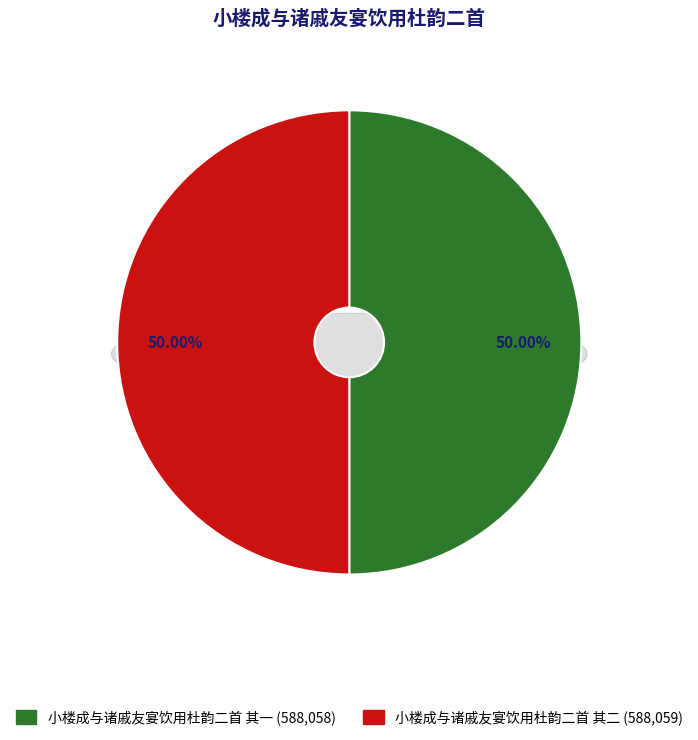

How many segments does this pie chart have?

2